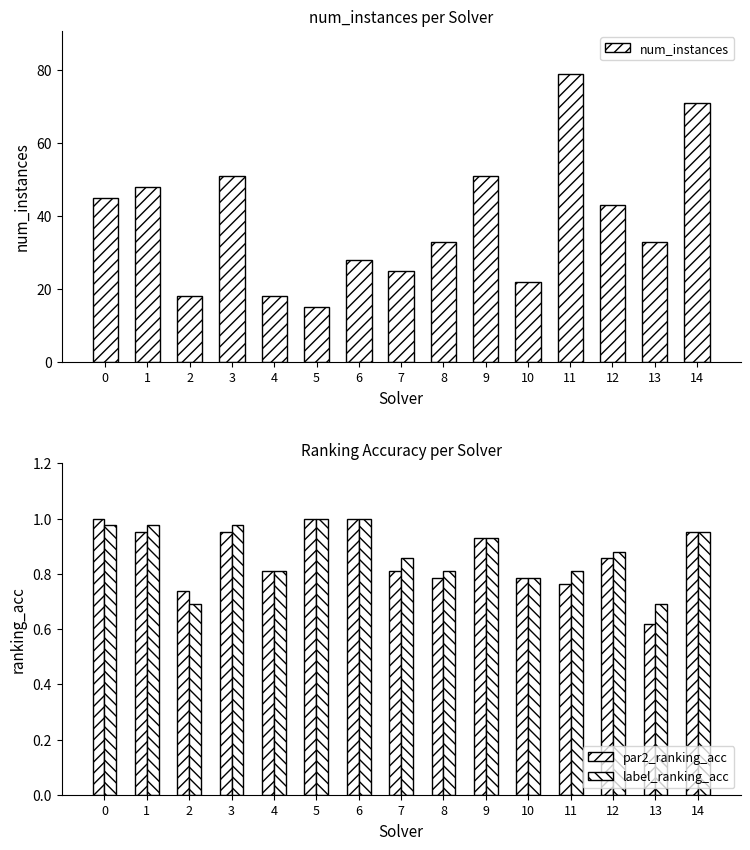

True or false: par2_ranking_acc has a value of 1.3 at 5.

False